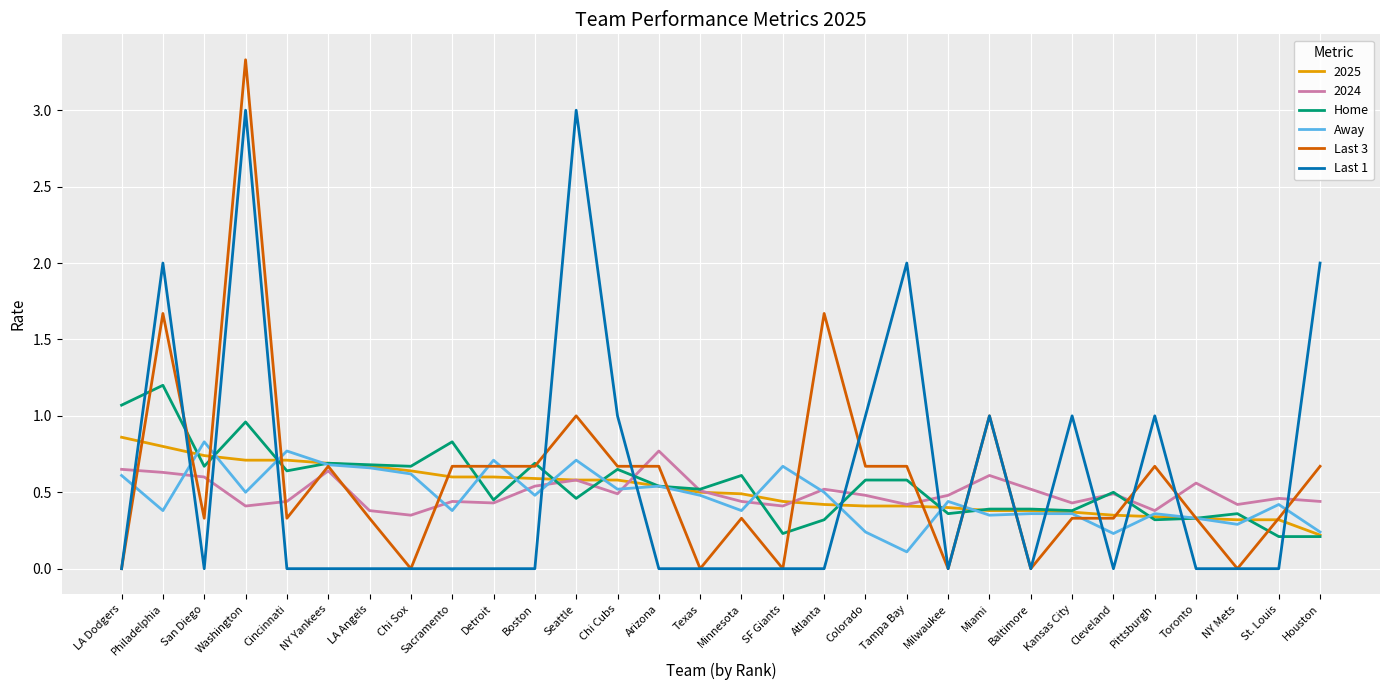

True or false: Last 1 has a value of 0.0 at Cleveland.

True